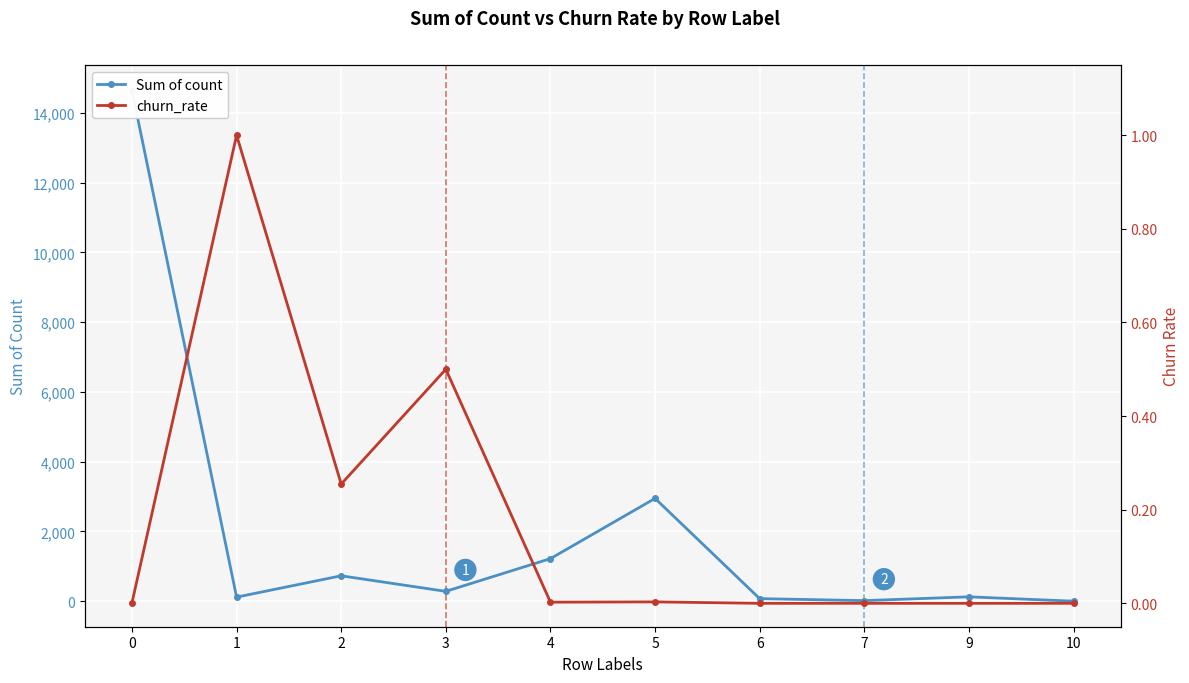

Rank the series by their maximum value, from lowest to highest.

churn_rate, Sum of count